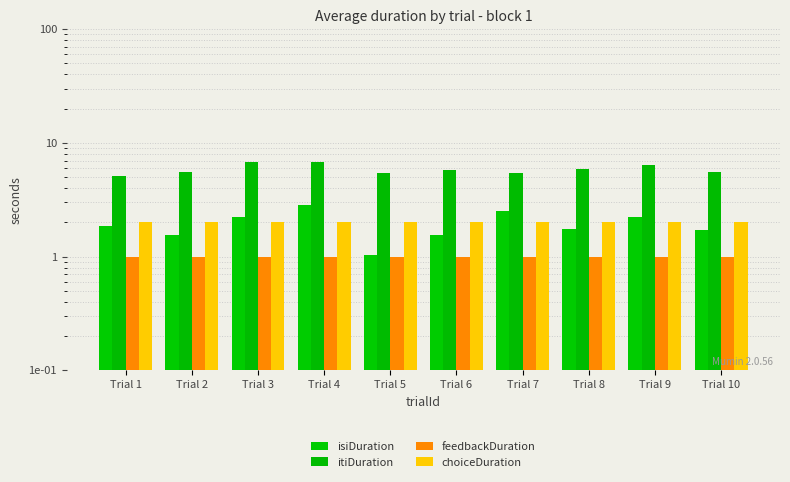

List the series in order of their peak value, highest first.

itiDuration, isiDuration, choiceDuration, feedbackDuration